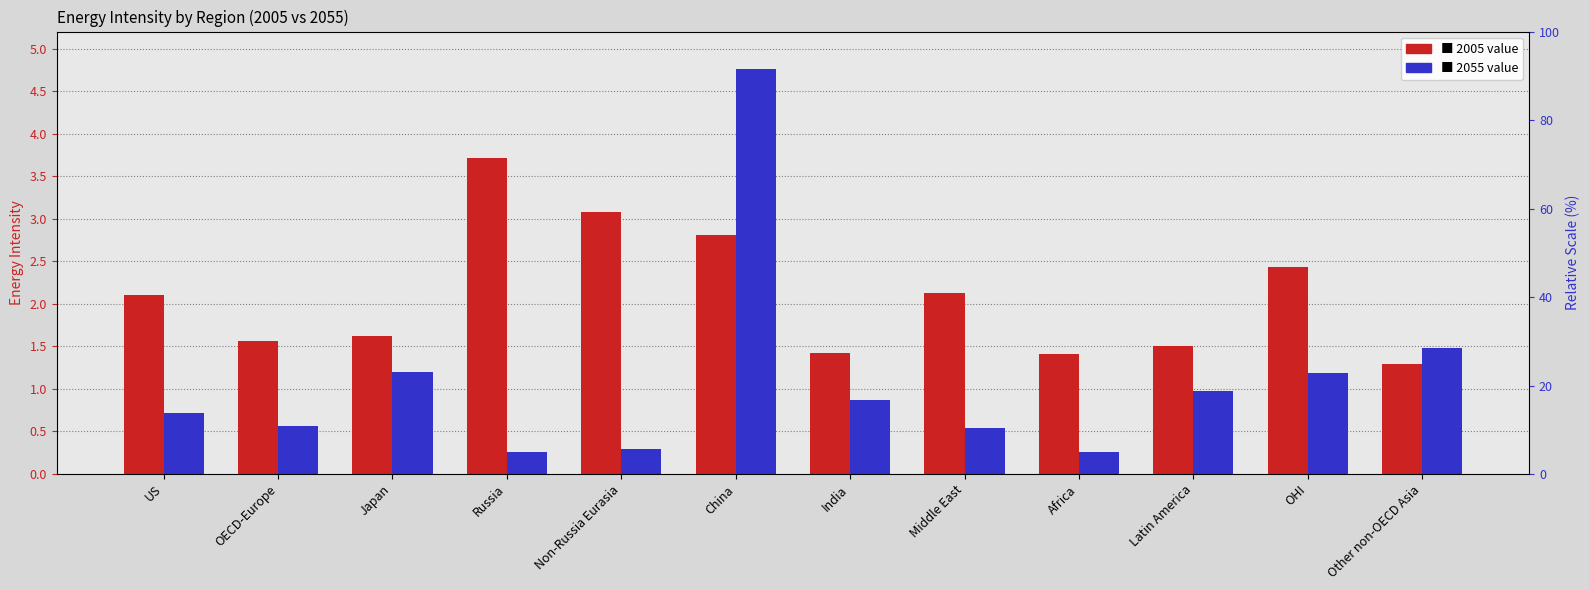

Reading left to right, list all the values displayed in this chart.

2005: US=2.1	OECD-Europe=1.6	Japan=1.6	Russia=3.7	Non-Russia Eurasia=3.1	China=2.8	India=1.4	Middle East=2.1	Africa=1.4	Latin America=1.5	OHI=2.4	Other non-OECD Asia=1.3
2055: US=0.7	OECD-Europe=0.6	Japan=1.2	Russia=0.3	Non-Russia Eurasia=0.3	China=4.8	India=0.9	Middle East=0.5	Africa=0.3	Latin America=1.0	OHI=1.2	Other non-OECD Asia=1.5